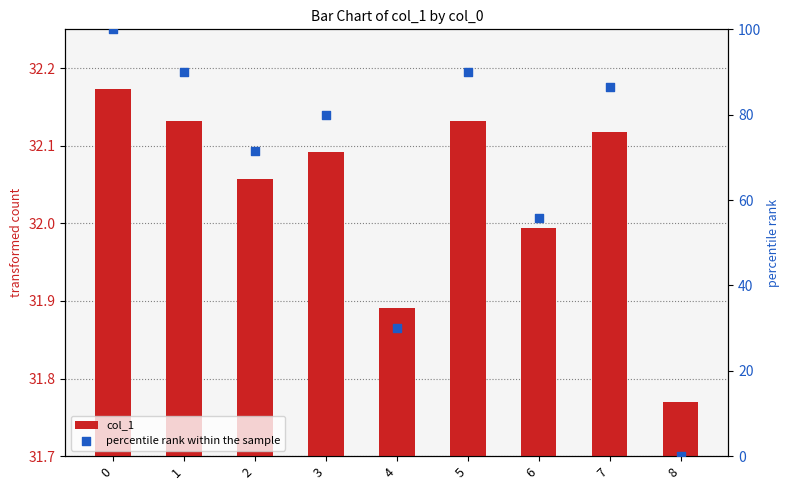

What is the total value across all series at 7?

86.8